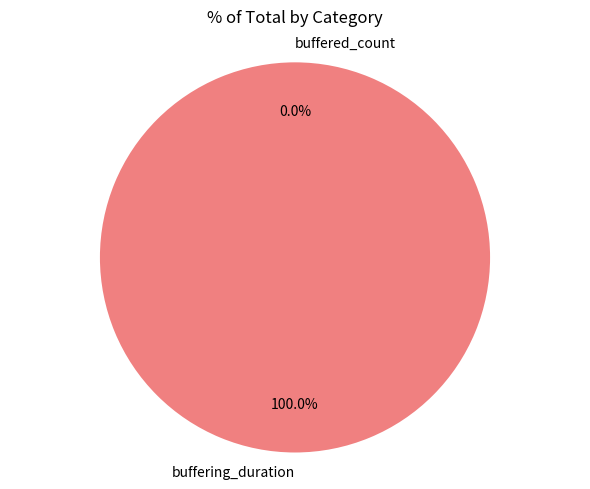

True or false: buffering_duration accounts for 100% of the total.

True